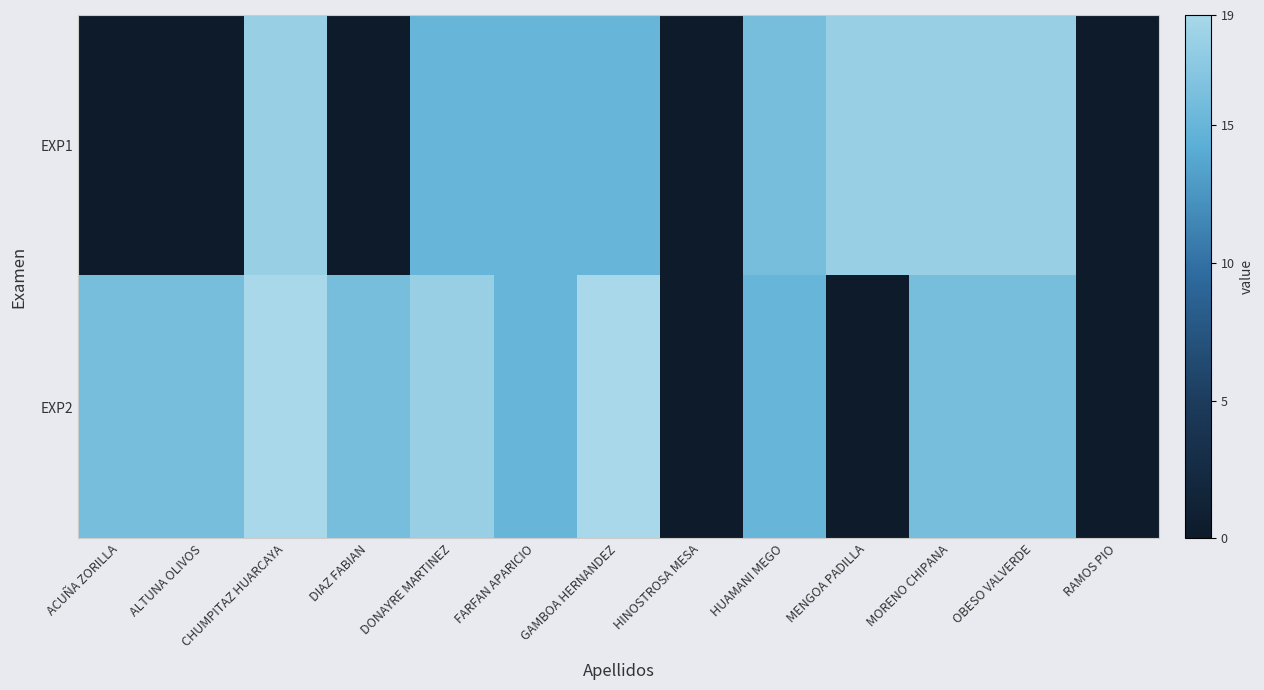

Which series has the largest range (max minus min)?

EXP2